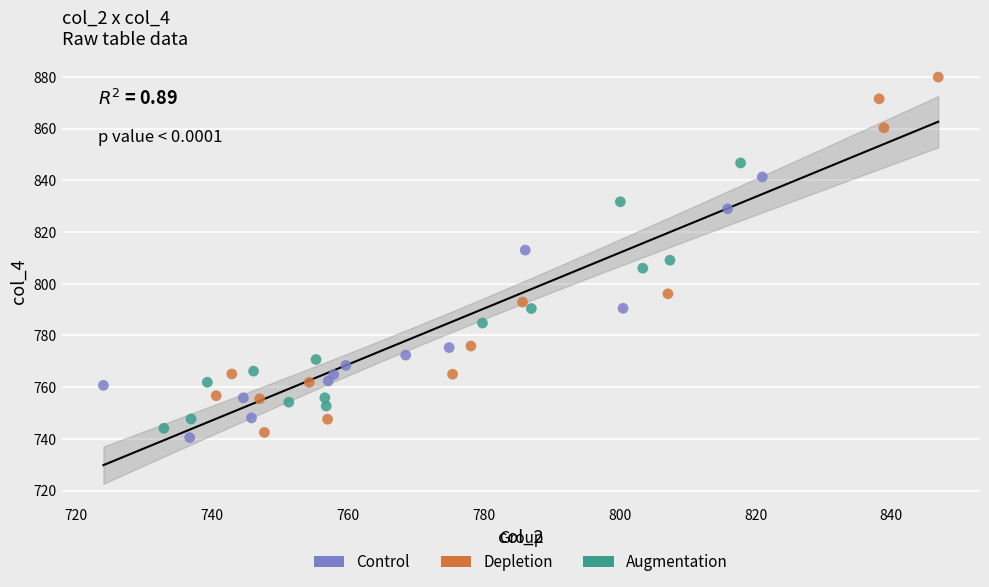

Which series has the largest Y range (max minus min)?

Depletion